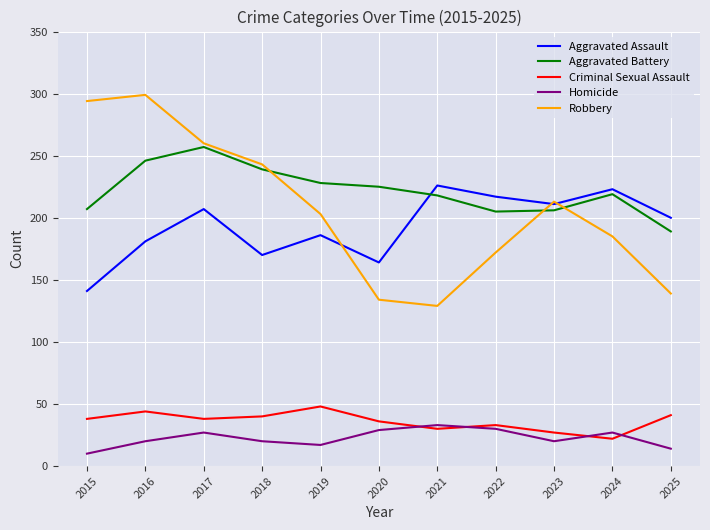

Where is the first local minimum for Aggravated Assault?

2018